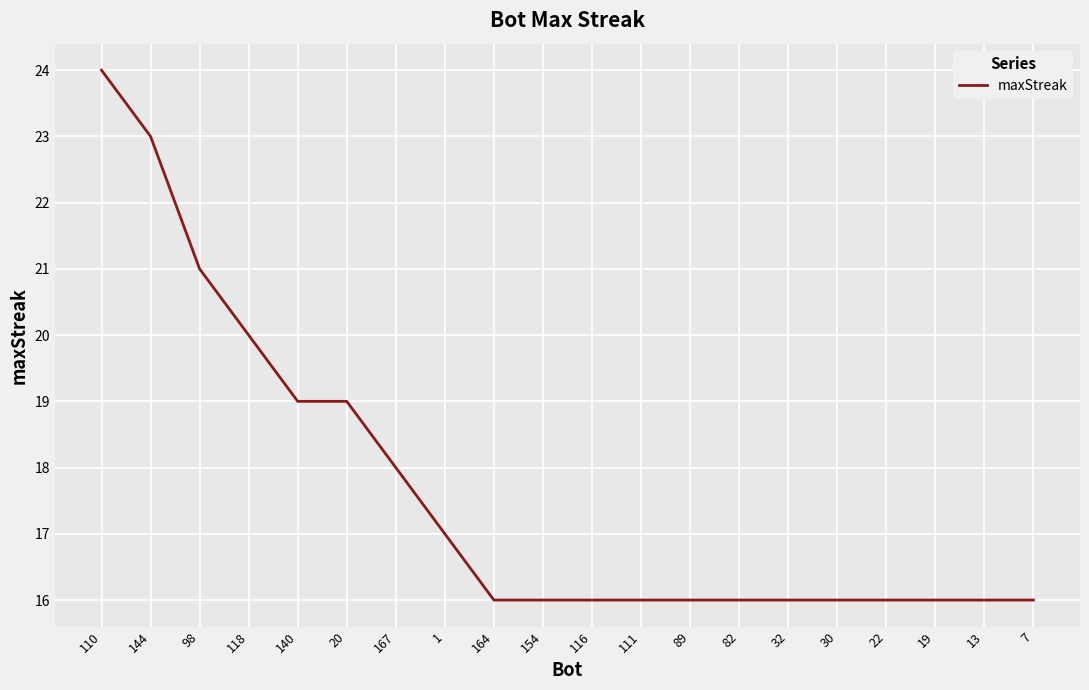

How many distinct data groups are displayed?

1